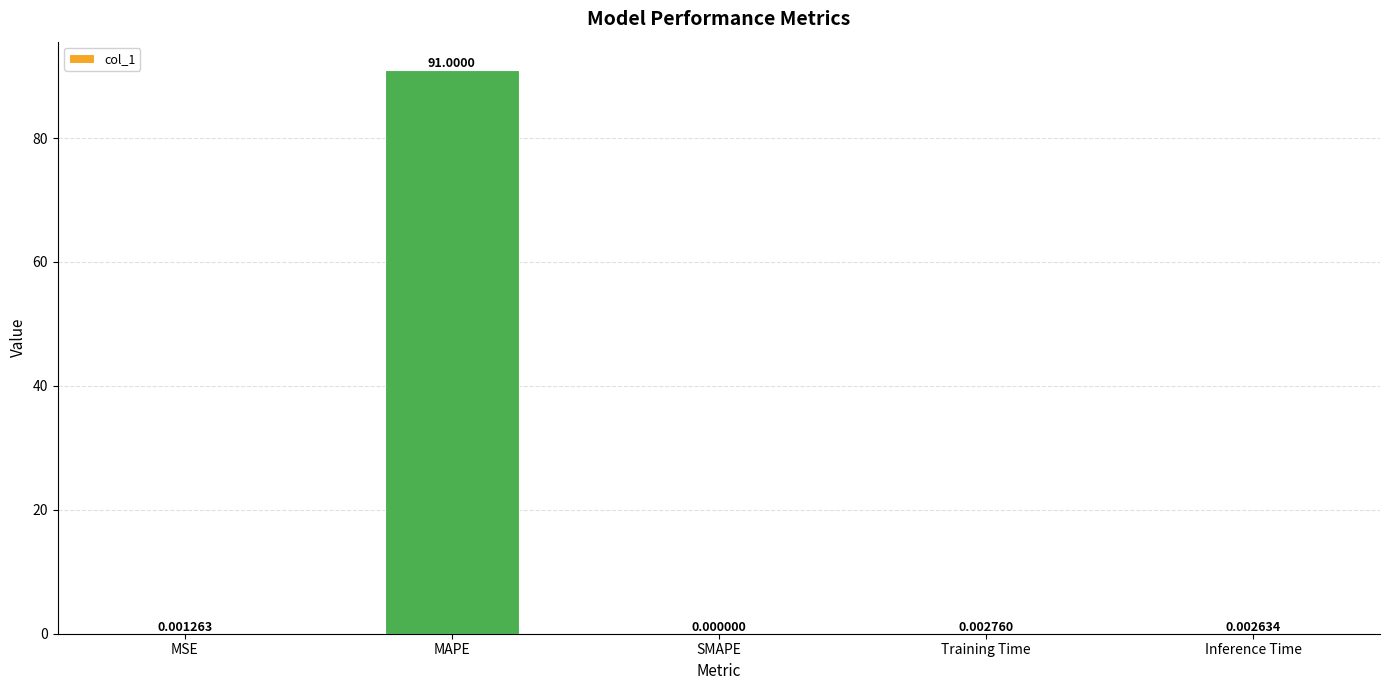

What is the sum of the values at Inference Time and MAPE?

91.0